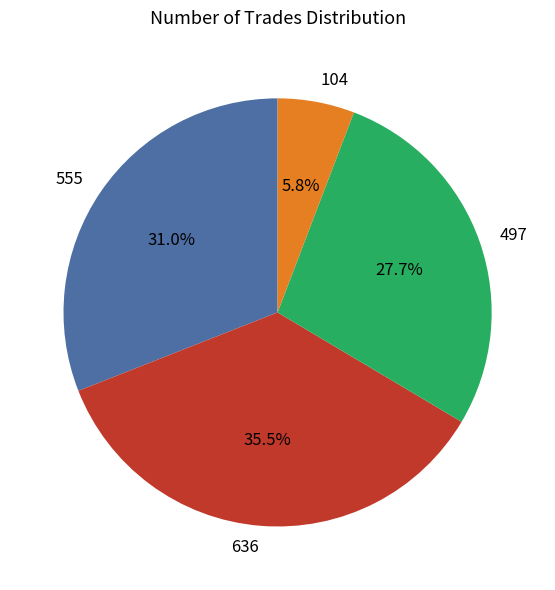

Is there any slice that represents more than half of the pie?

No